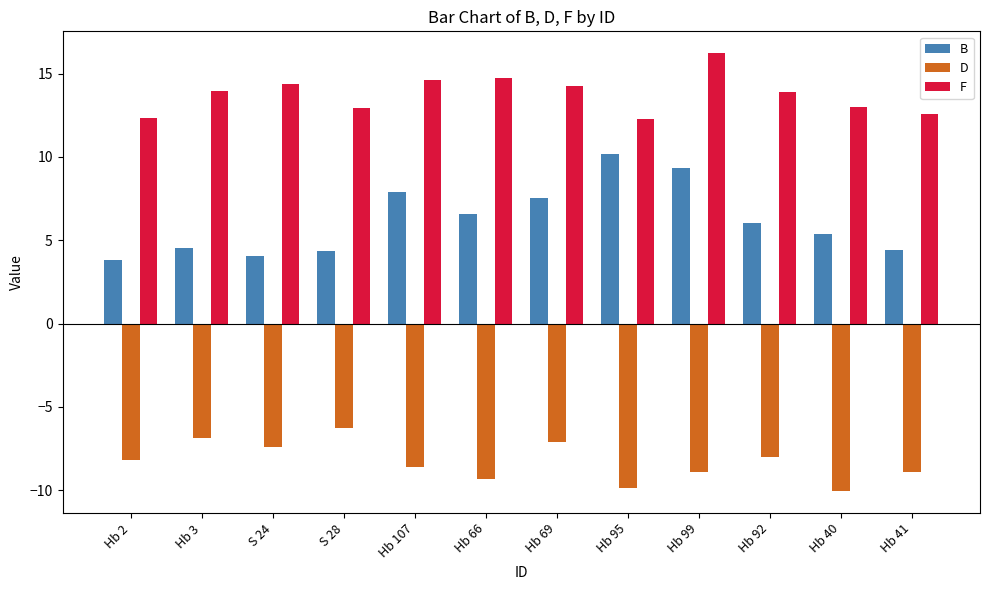

At which category is the sum across all series the highest?

Hb 99